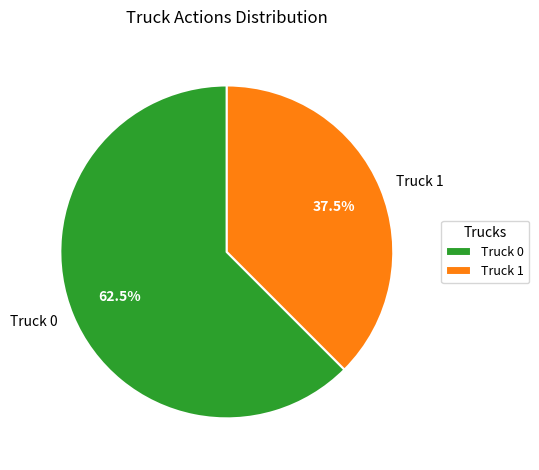

Approximately how many times larger is the value at Truck 1 compared to Truck 0?

0.6